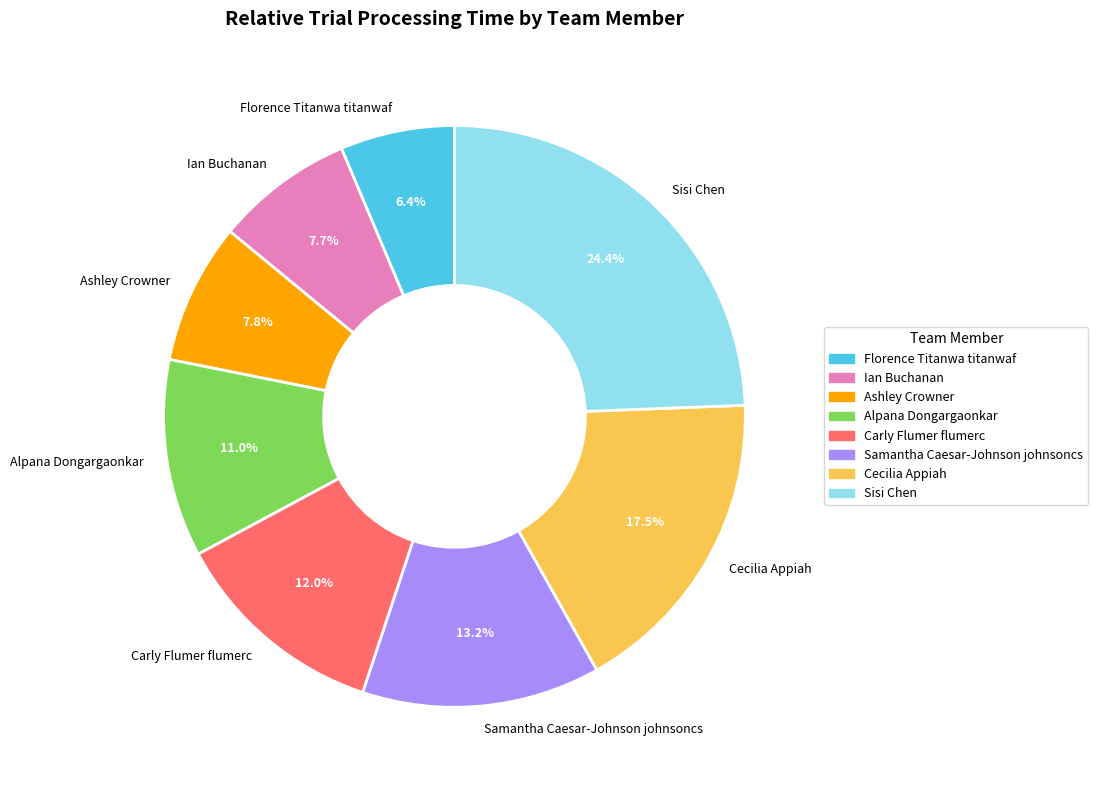

To the nearest percent, what portion does Alpana Dongargaonkar represent?

11%